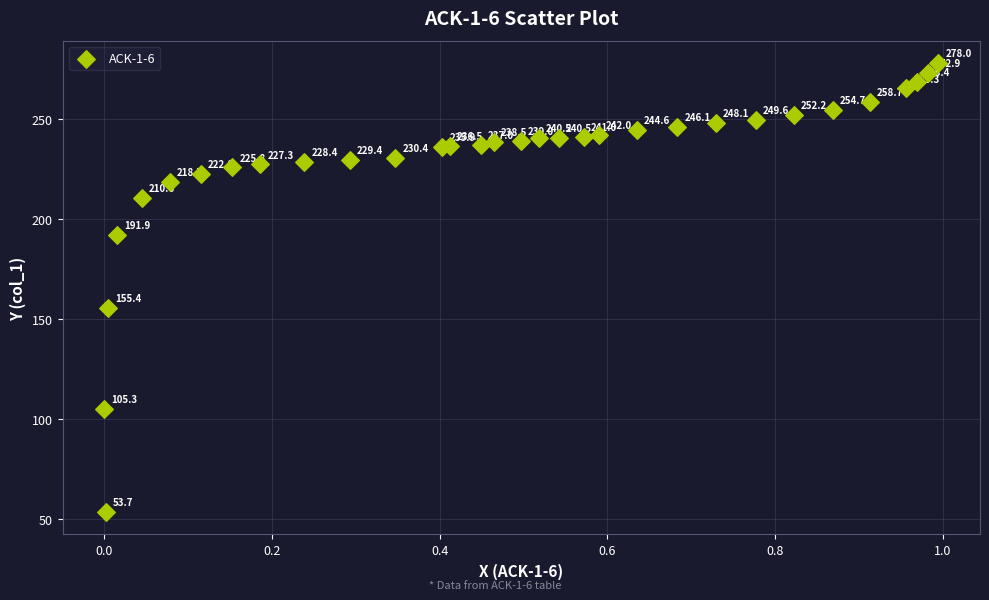

What Y value in the scatter plot is closest to 165?

155.4